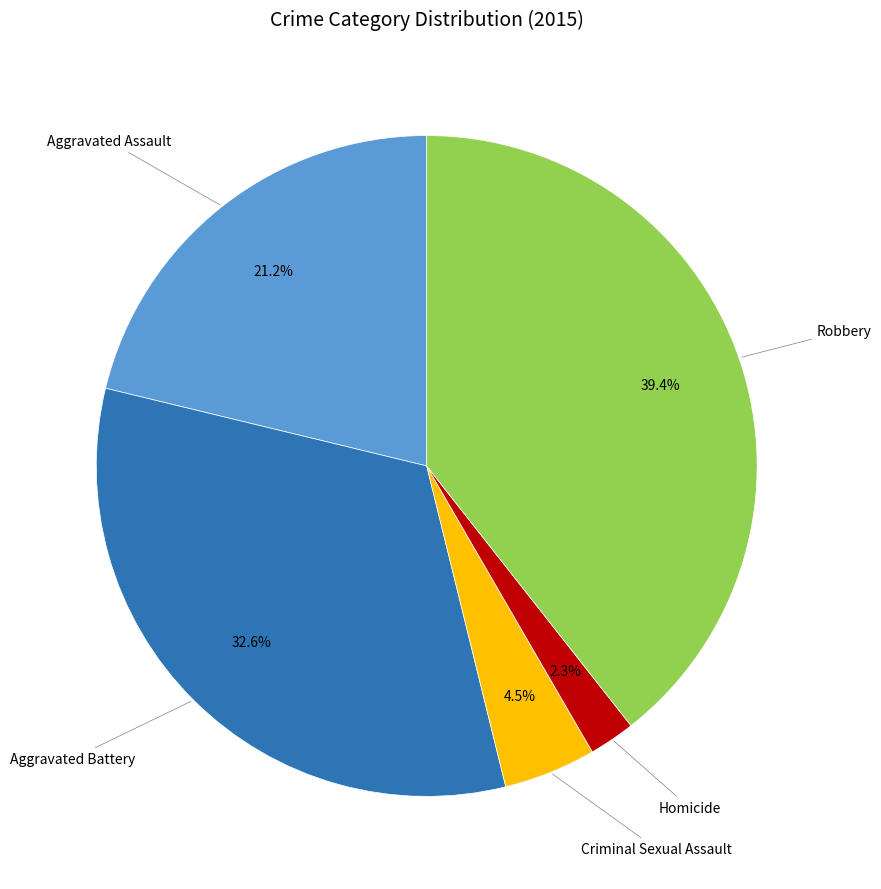

To the nearest percent, what portion does Aggravated Assault represent?

21%